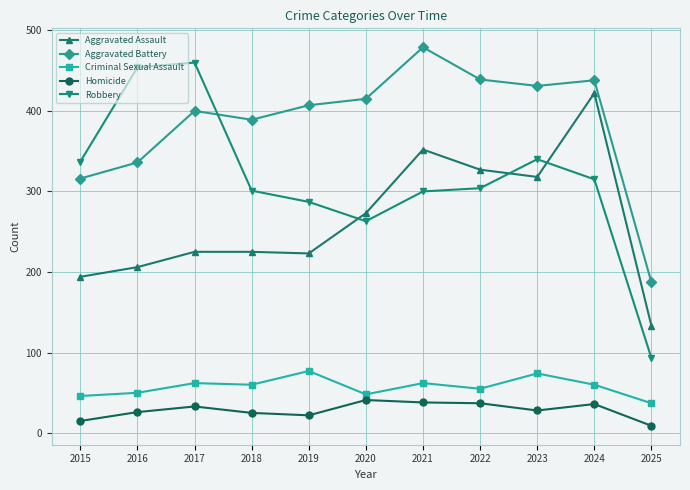

What are all the series names shown in the legend?

Aggravated Assault, Aggravated Battery, Criminal Sexual Assault, Homicide, Robbery